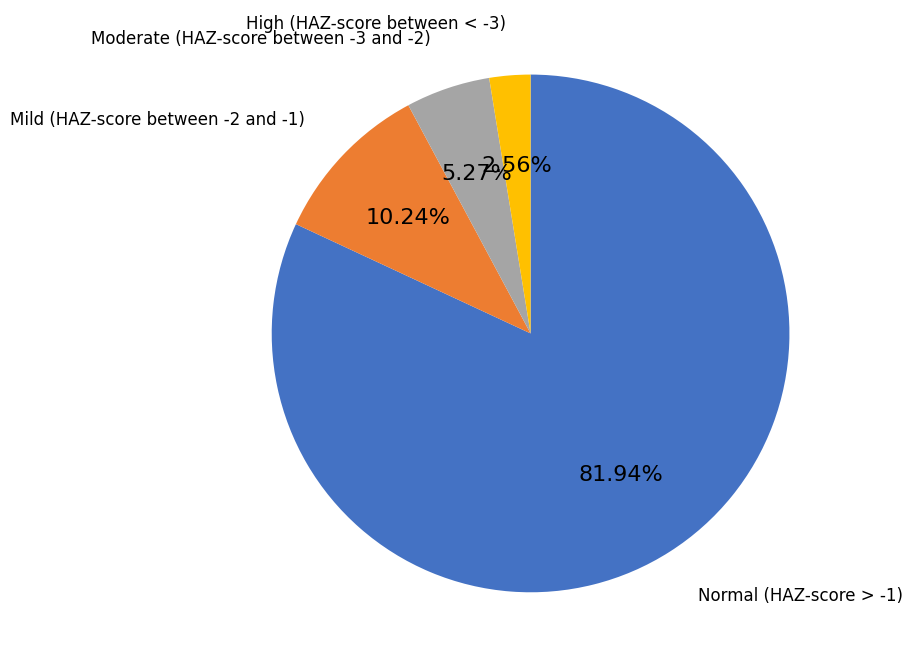

Is there a majority slice in this chart?

Yes